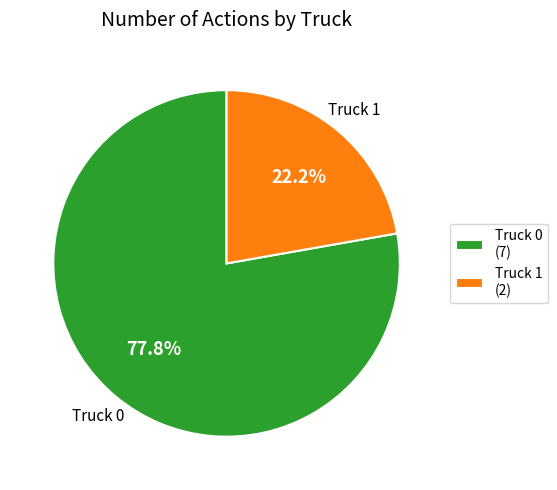

Which slice is the largest?

Truck 0